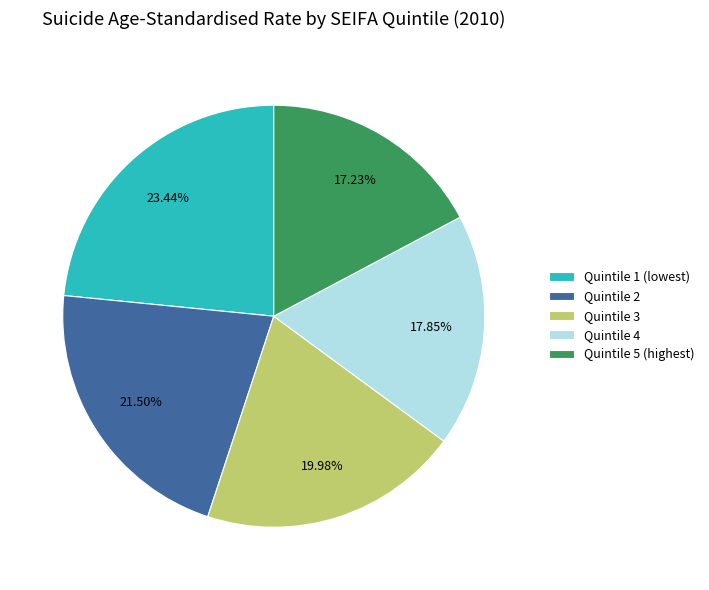

Is there any slice that represents more than half of the pie?

No